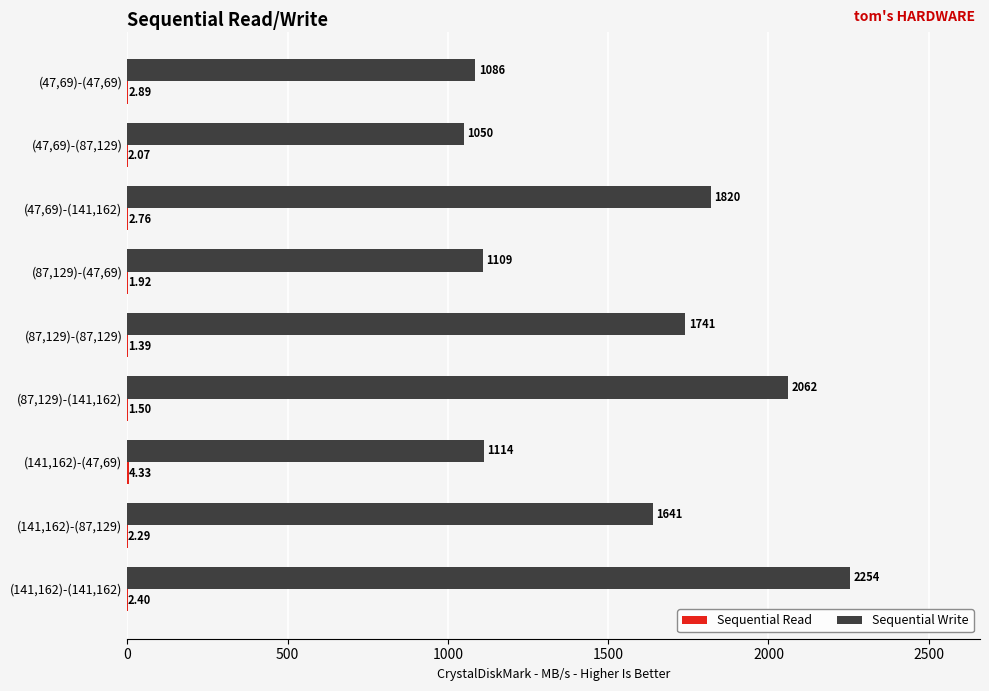

What is the sum of the Sequential Write values at (47,69)-(87,129) and (141,162)-(87,129)?

2691.0